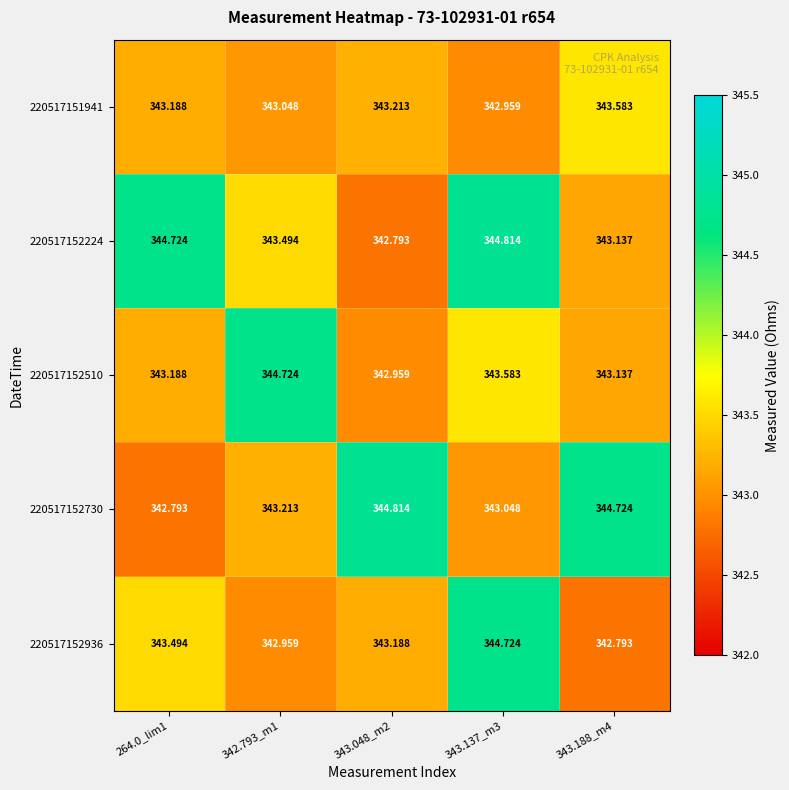

What is the spread (max minus min) of values at 343.188_m4?

1.9